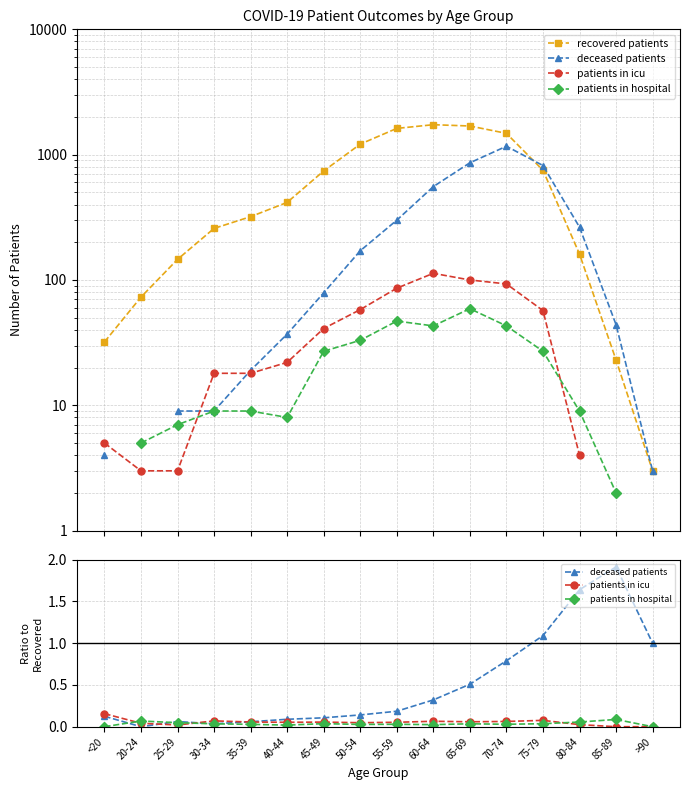

Reading left to right, extract all data points from this chart.

recovered patients: 32.0	73.0	146.0	258.0	320.0	416.0	741.0	1213.0	1620.0	1734.0	1693.0	1479.0	751.0	161.0	23.0	3.0
deceased patients: 0.1	0.0	0.1	0.0	0.1	0.1	0.1	0.1	0.2	0.3	0.5	0.8	1.1	1.6	1.9	1.0
patients in icu: 0.2	0.0	0.0	0.1	0.1	0.1	0.1	0.0	0.1	0.1	0.1	0.1	0.1	0.0	0.0	0.0
patients in hospital: 0.0	0.1	0.0	0.0	0.0	0.0	0.0	0.0	0.0	0.0	0.0	0.0	0.0	0.1	0.1	0.0